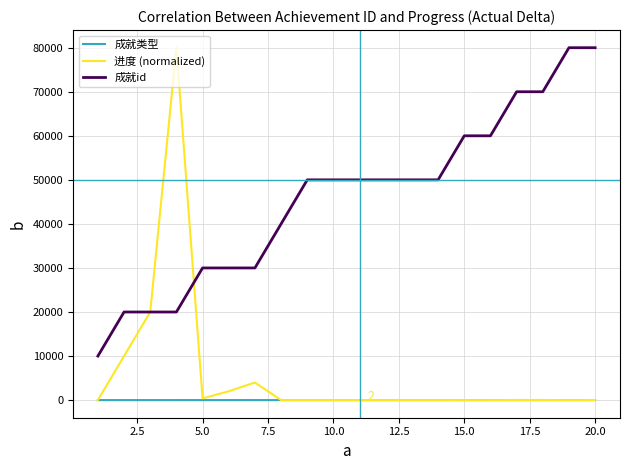

Which series has the widest spread of values?

进度 (normalized)